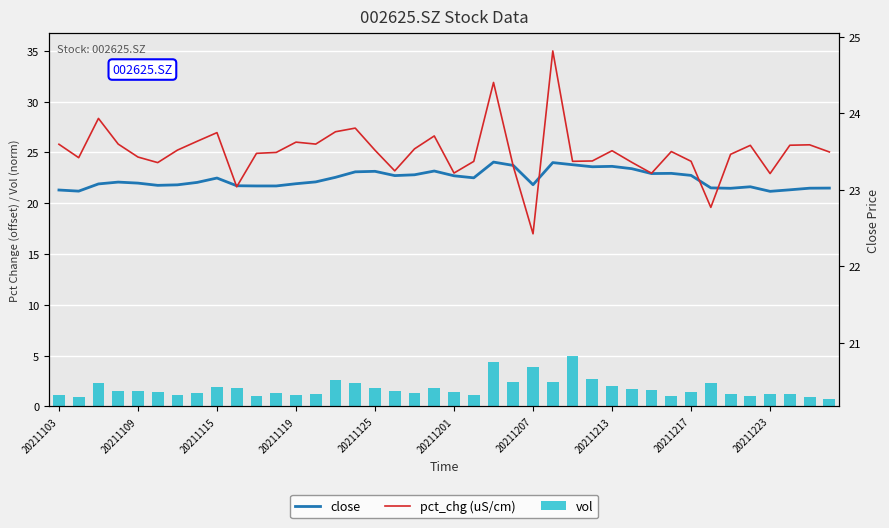

Is the value of close at 34 greater than the value of vol at 10?

Yes